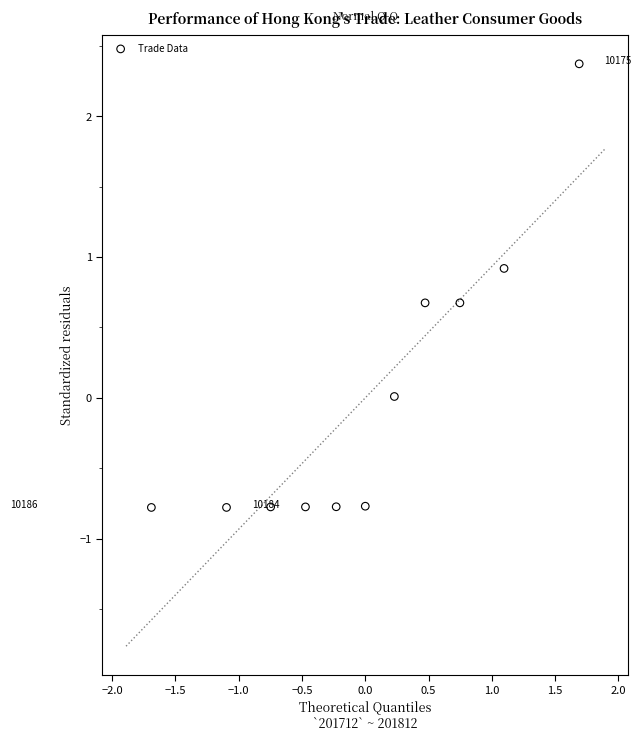

What is the range of X values (max minus min)?

3.4